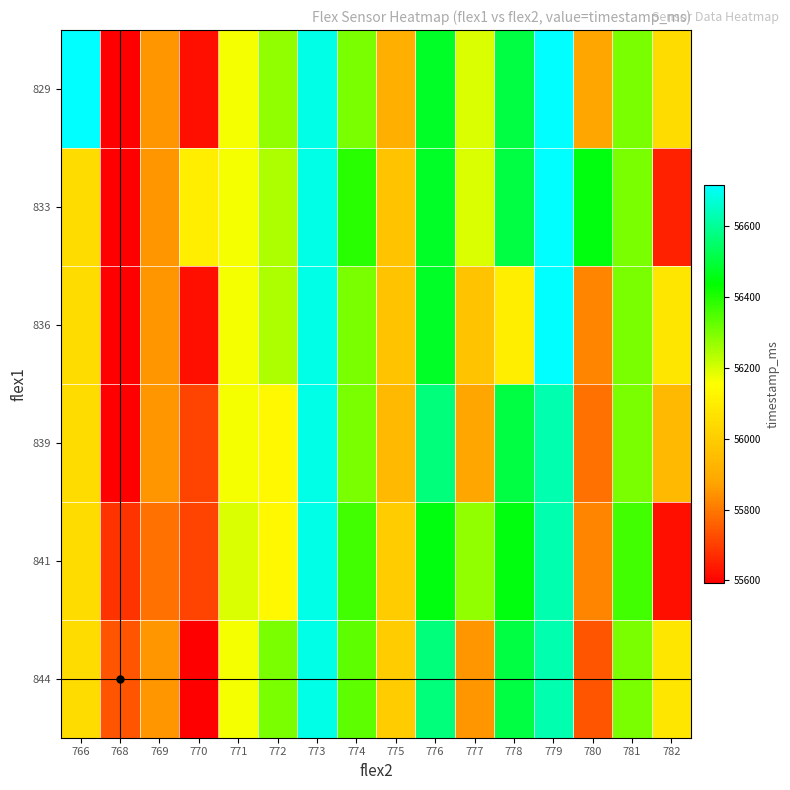

Rank the series at 775 from highest to lowest value.

841, 844, 833, 836, 839, 829